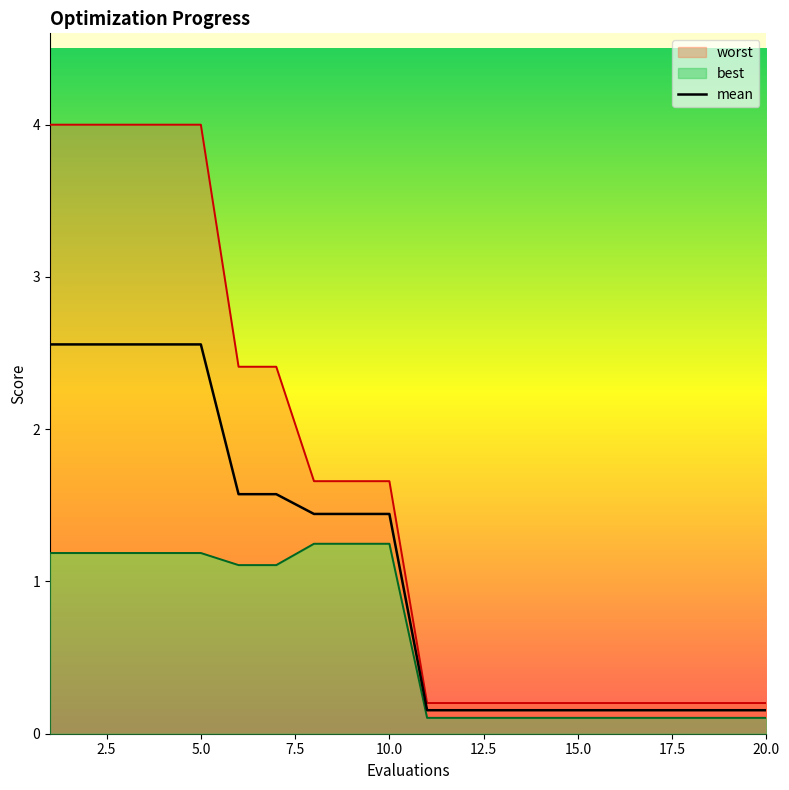

True or false: mean has a value of 3.4 at 5.0.

False